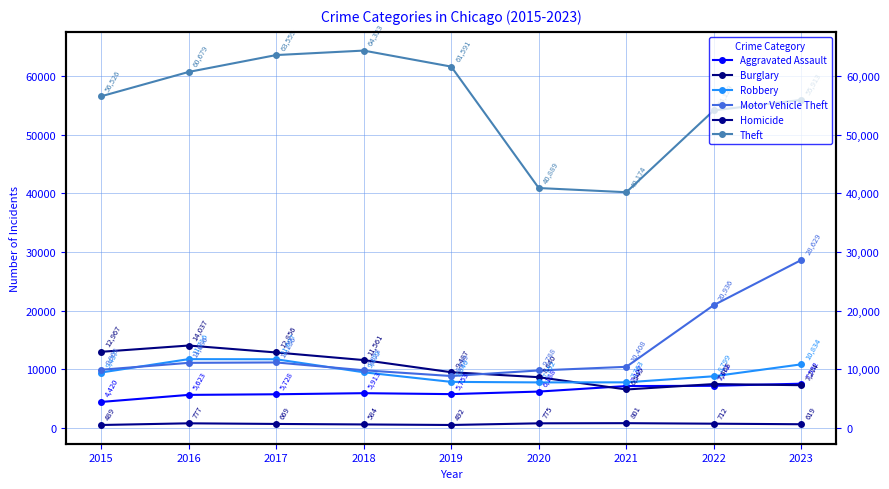

Which category has the lowest value across all series?

2015